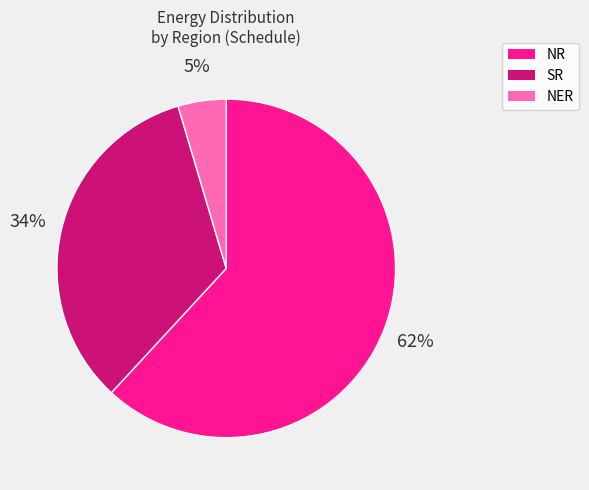

How many slices are in this pie chart?

3